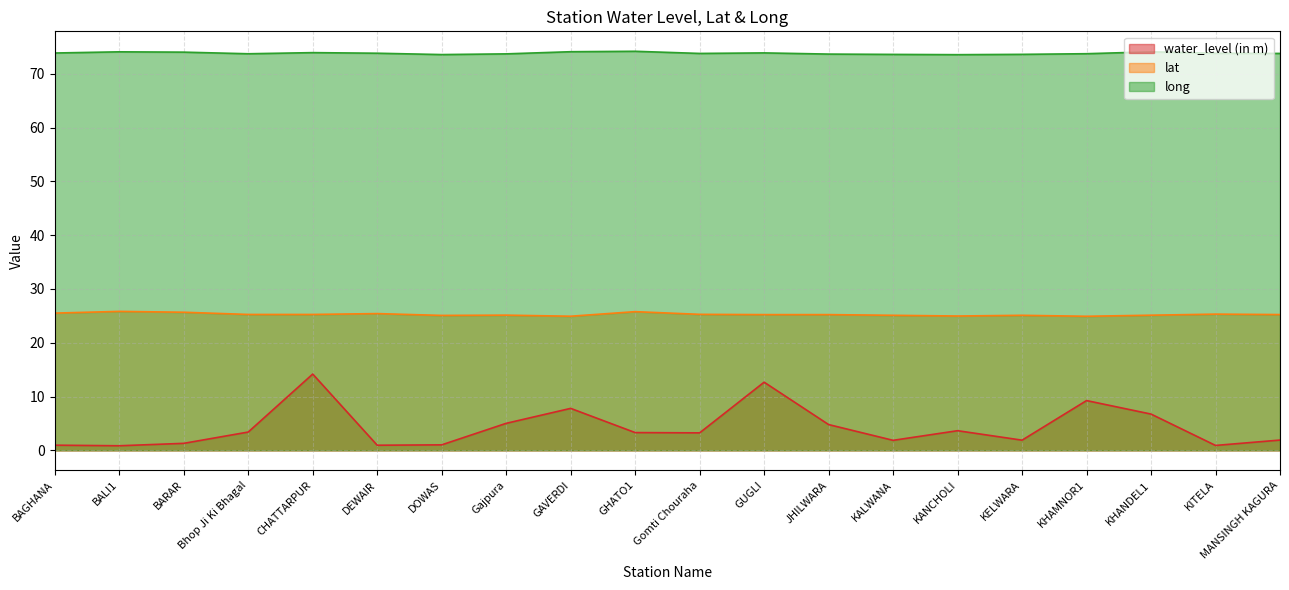

Which series changed the most between CHATTARPUR and KELWARA?

water_level (in m)